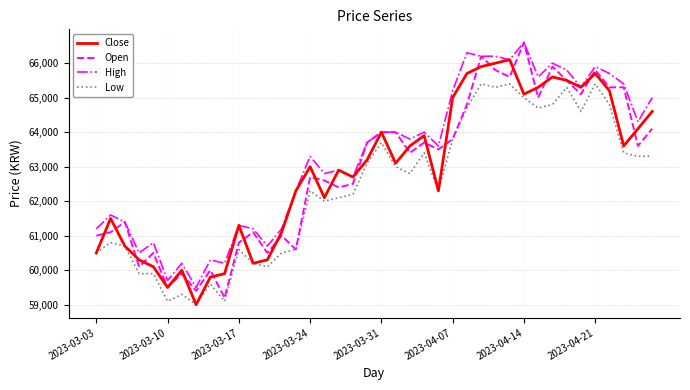

What is the maximum value shown in the chart?

66600